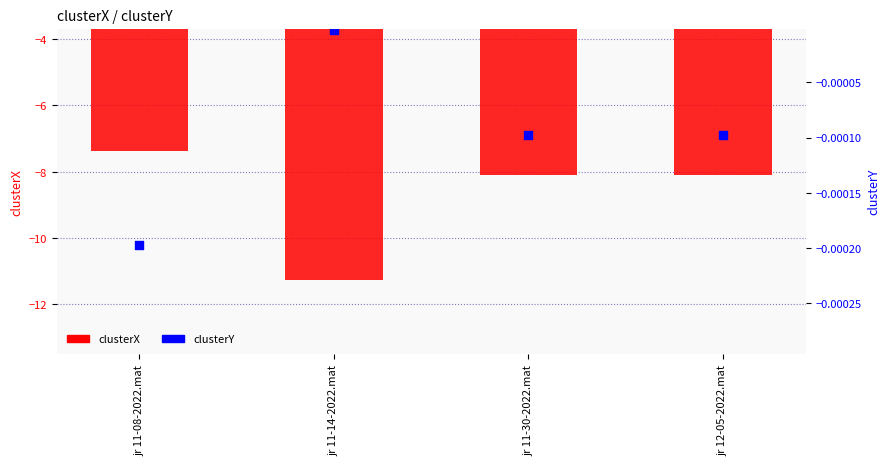

What is the total value across all series at jr 11-14-2022.mat?

-11.3